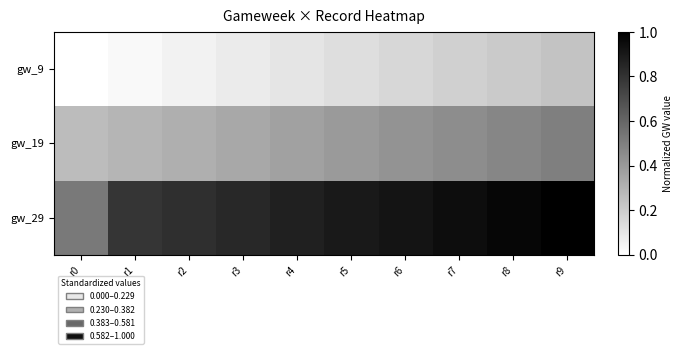

Reading left to right, list all the values displayed in this chart.

gw_9: r0=0.0	r1=0.0	r2=0.1	r3=0.1	r4=0.1	r5=0.1	r6=0.2	r7=0.2	r8=0.2	r9=0.2
gw_19: r0=0.3	r1=0.3	r2=0.3	r3=0.3	r4=0.4	r5=0.4	r6=0.4	r7=0.4	r8=0.5	r9=0.5
gw_29: r0=0.5	r1=0.8	r2=0.8	r3=0.8	r4=0.9	r5=0.9	r6=0.9	r7=0.9	r8=1.0	r9=1.0